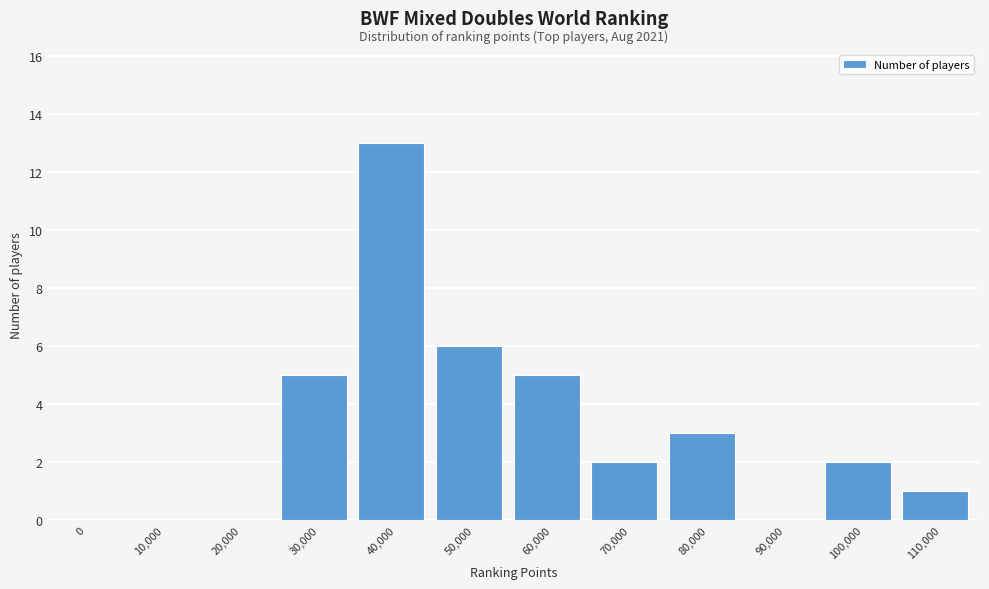

Reading right to left, what are all the values shown in this chart?

110,000=1	100,000=2	90,000=0	80,000=3	70,000=2	60,000=5	50,000=6	40,000=13	30,000=5	20,000=0	10,000=0	0=0